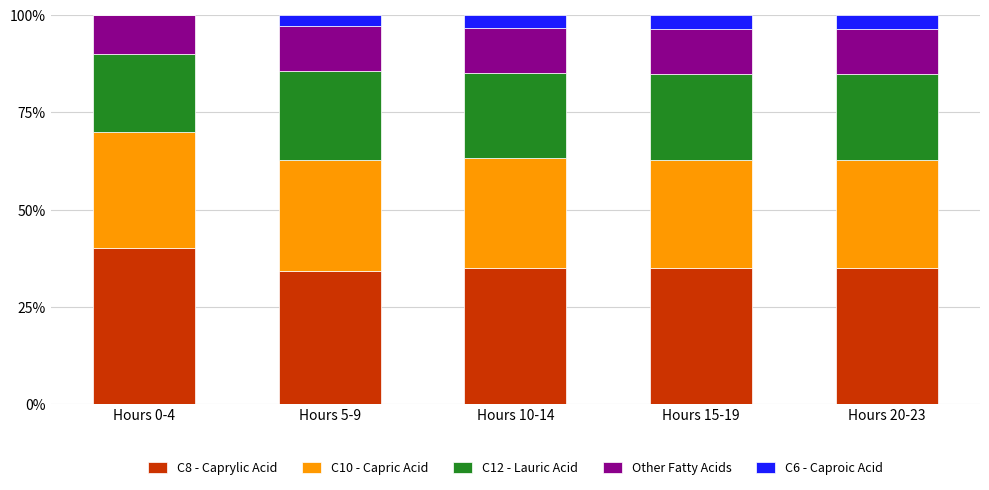

Which category has the highest value in the C8 - Caprylic Acid series?

Hours 0-4